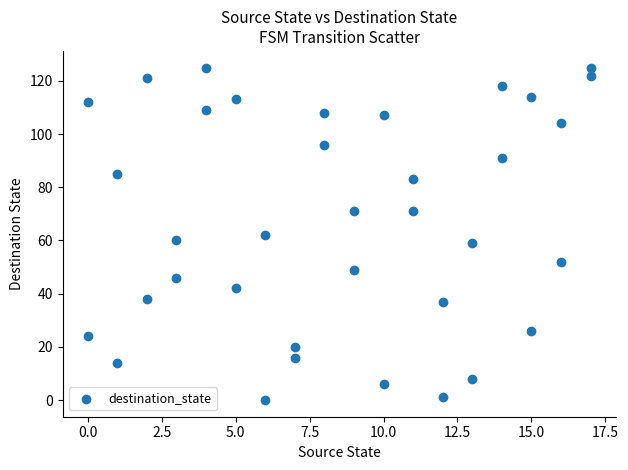

What is the range of Y values (max minus min)?

125